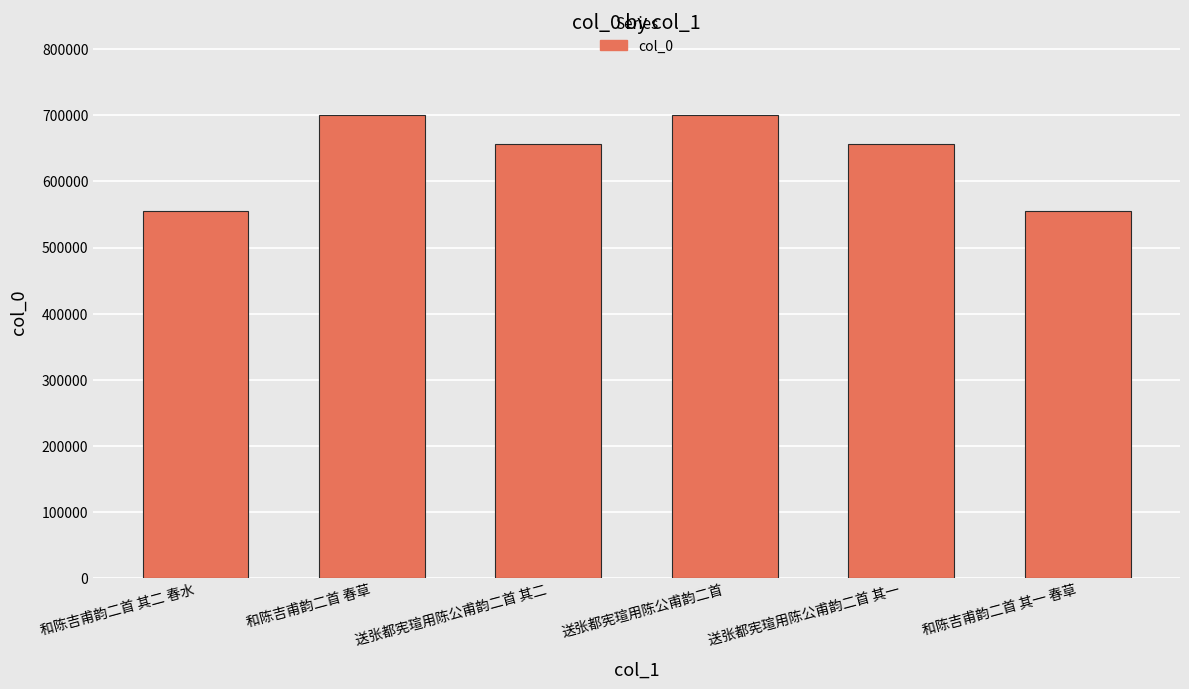

Are the bars horizontal?

No